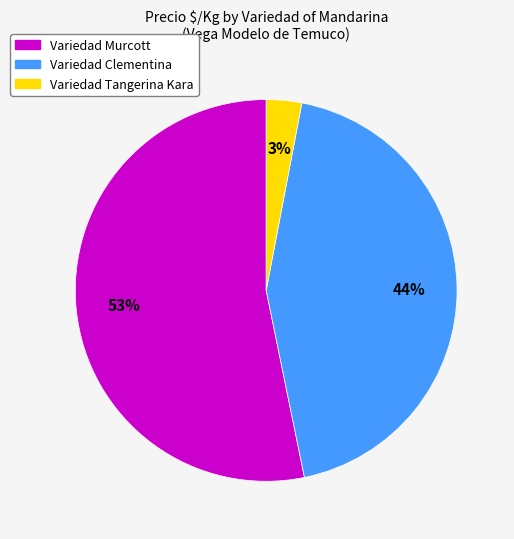

What is the largest slice in the pie chart?

Variedad Murcott